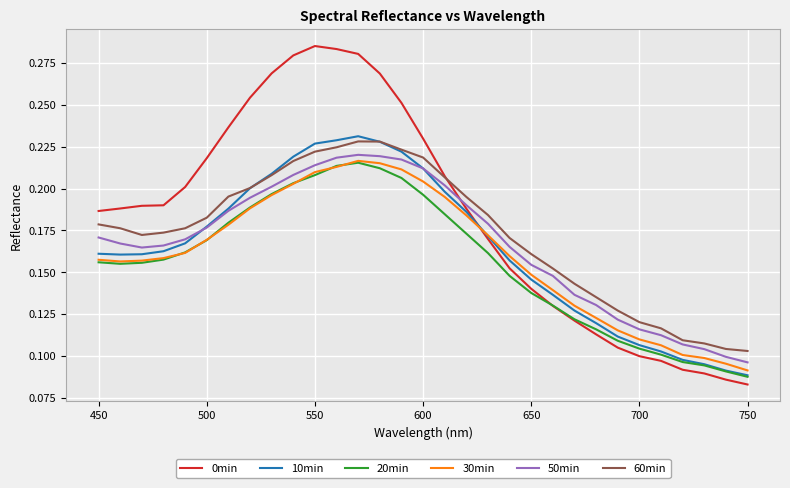

Which series has the widest spread of values?

0min